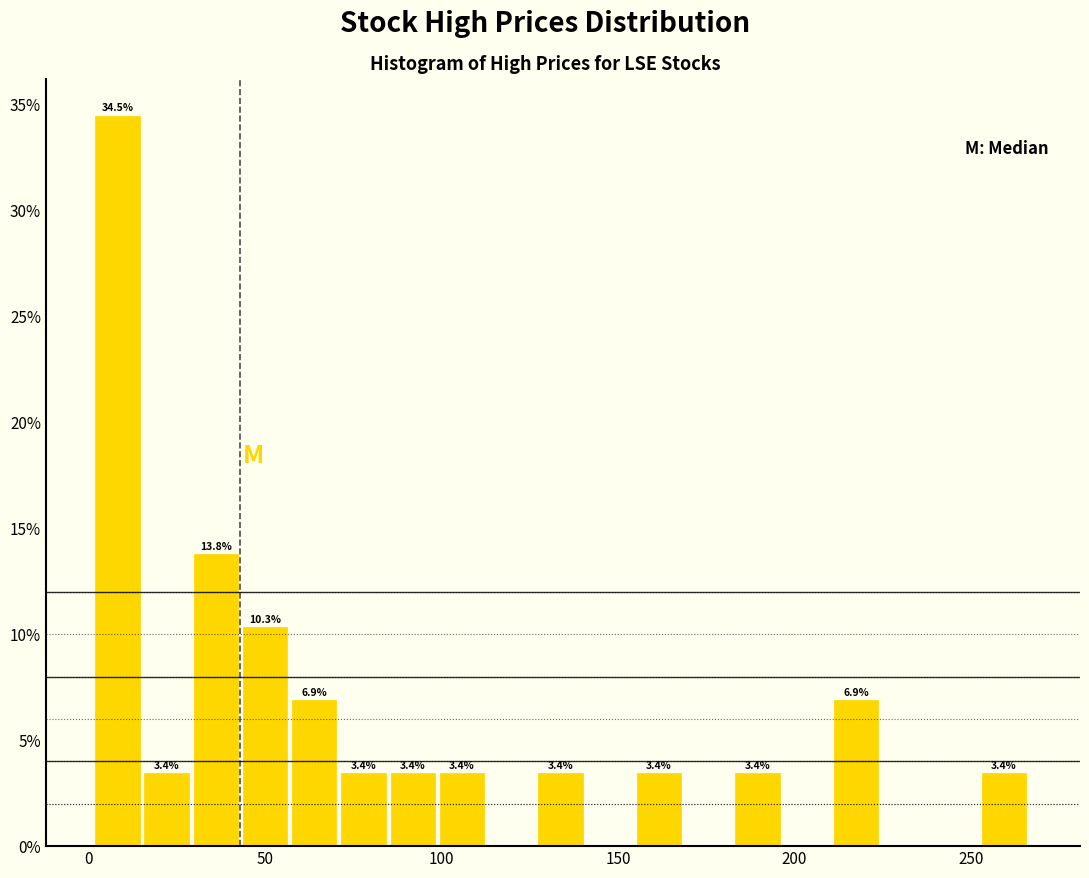

Read against the x-axis, roughly where is the centre of the tallest bar?

10